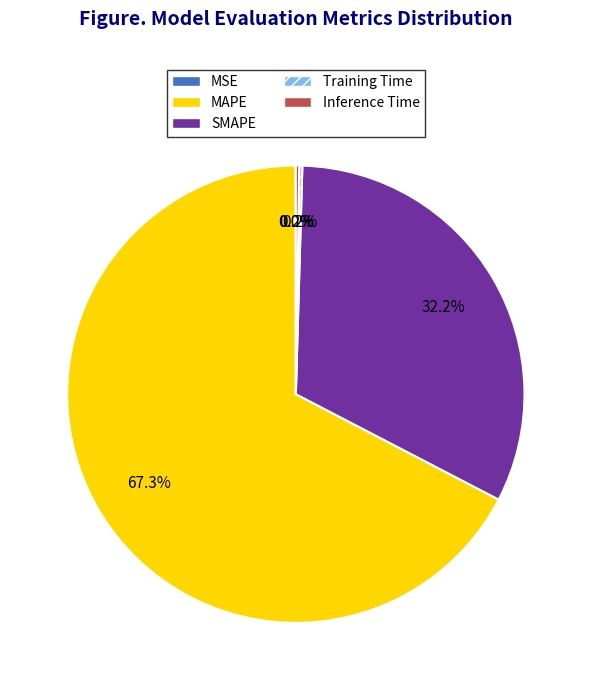

How much of the chart is everything except SMAPE?

67.8%